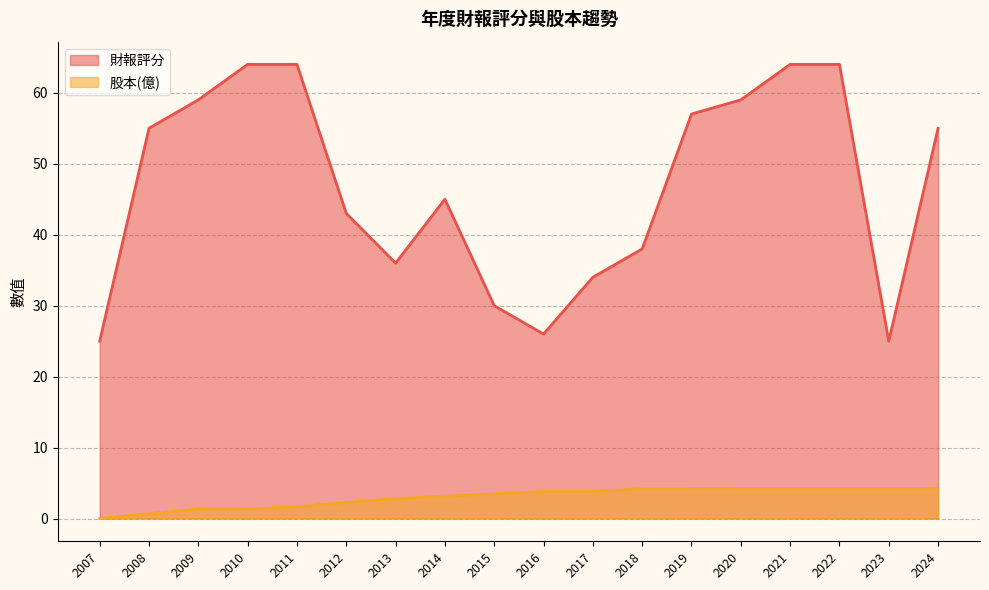

What is the sum of the 股本(億) values at 2008 and 2010?

2.0